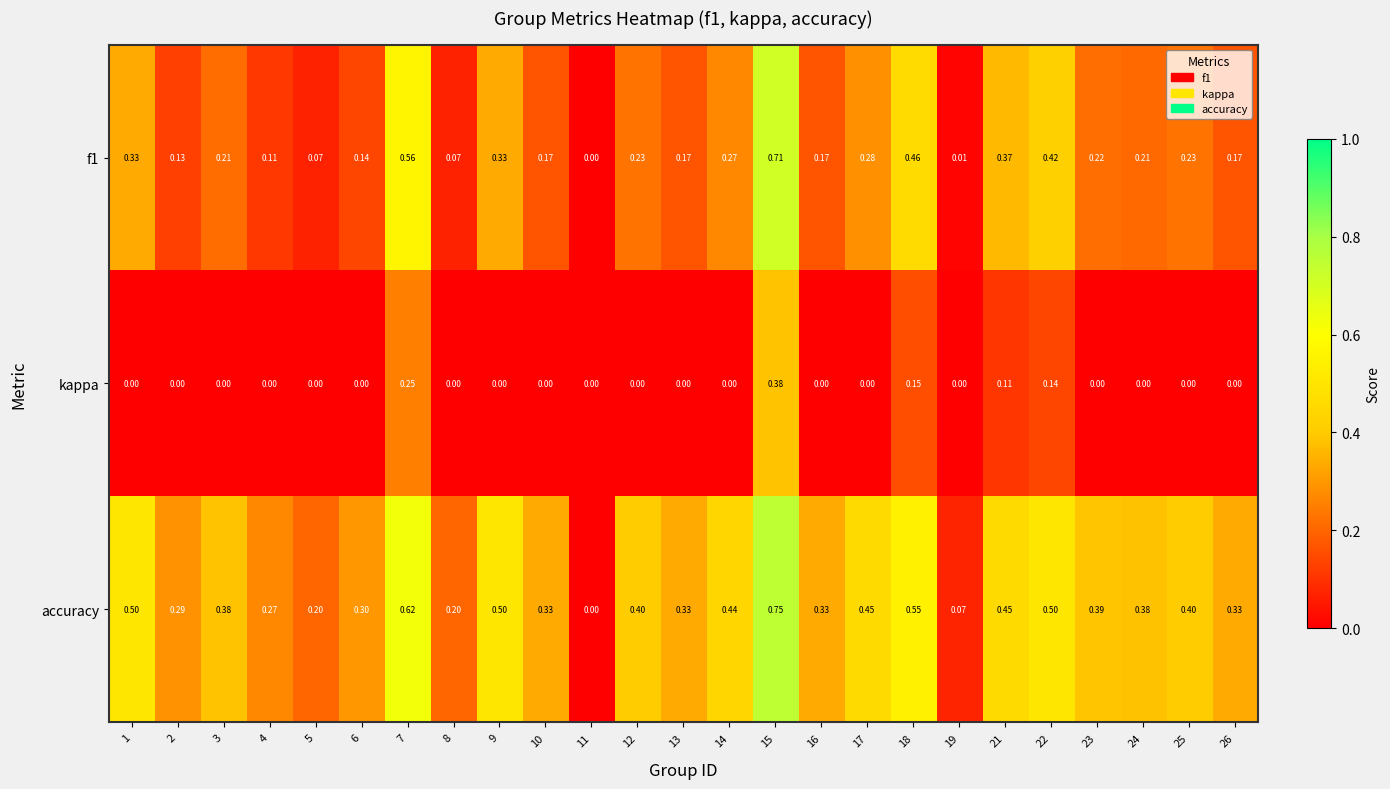

Is the value of f1 at 24 greater than the value of accuracy at 16?

No